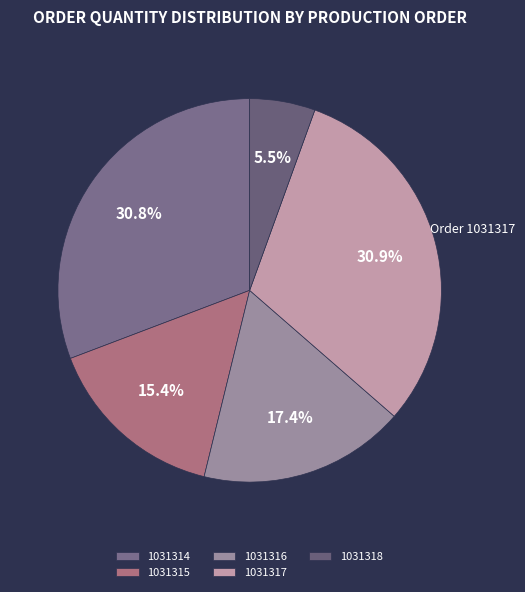

Count the number of slices in the pie.

5